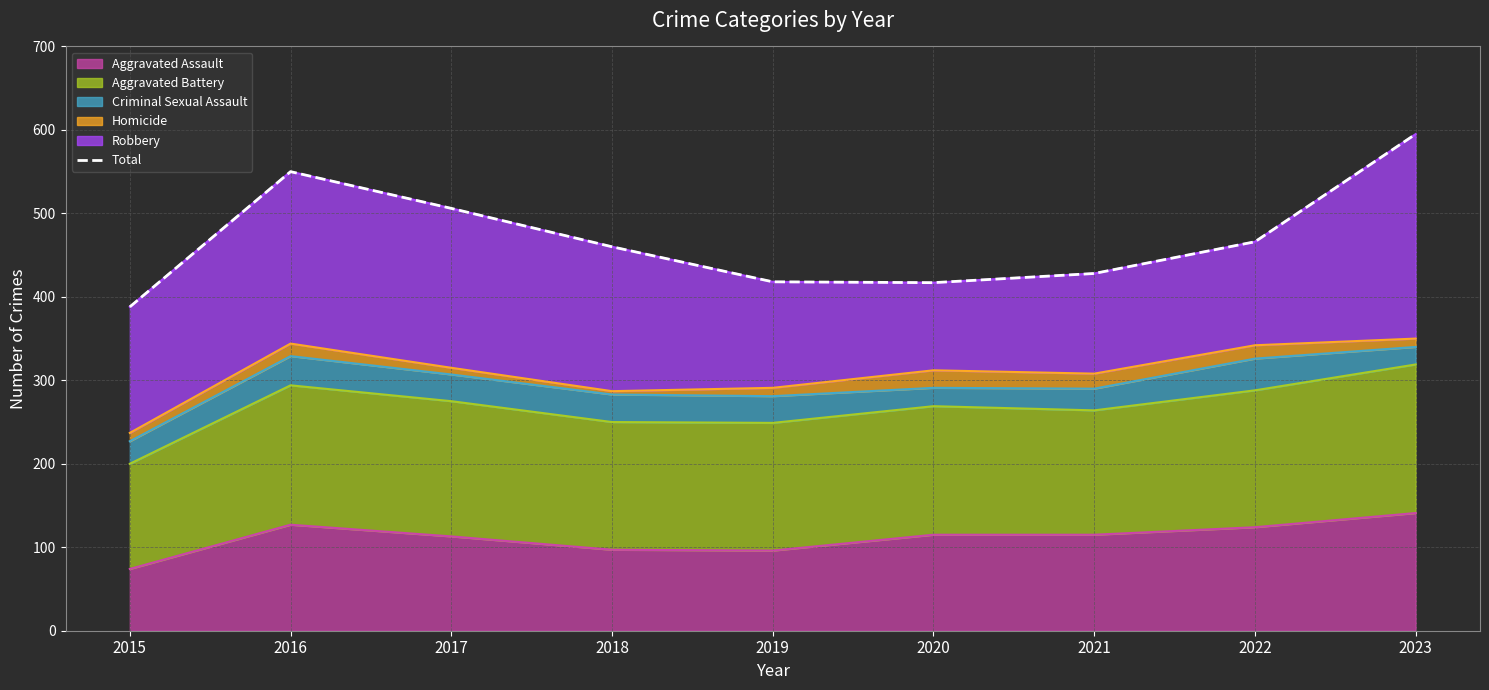

Approximately how many times larger is the value at 2023 compared to 2021?

1.4